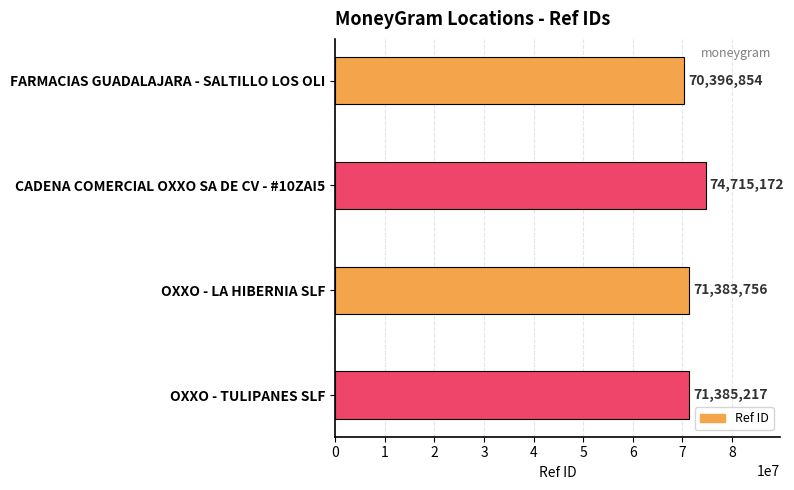

What is the average value?

71970250